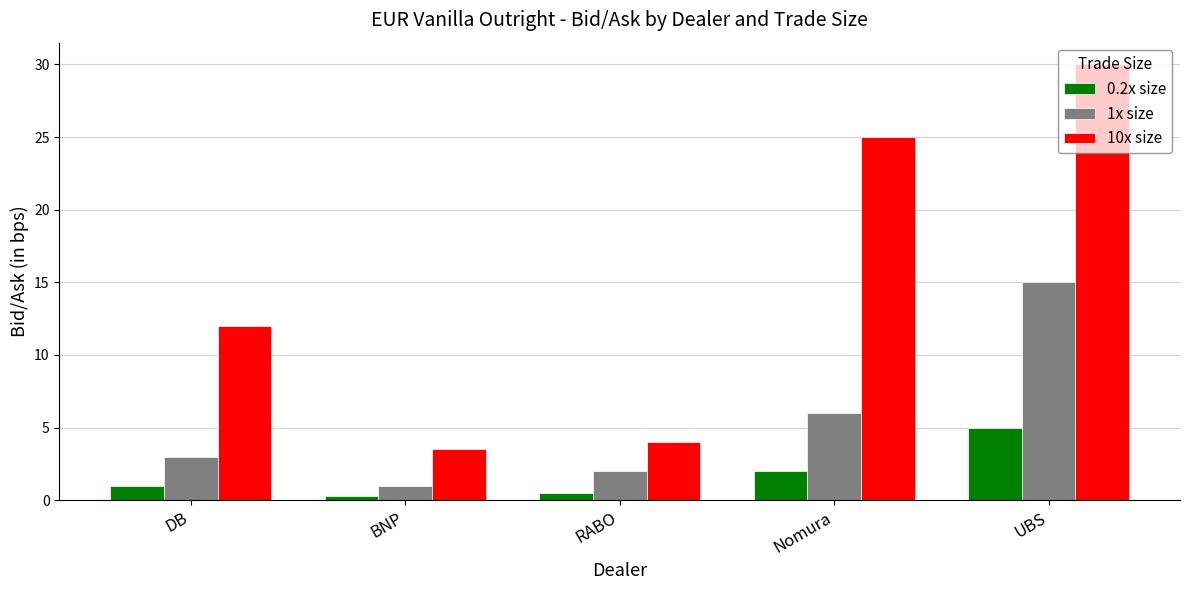

At which category is the sum across all series the highest?

UBS